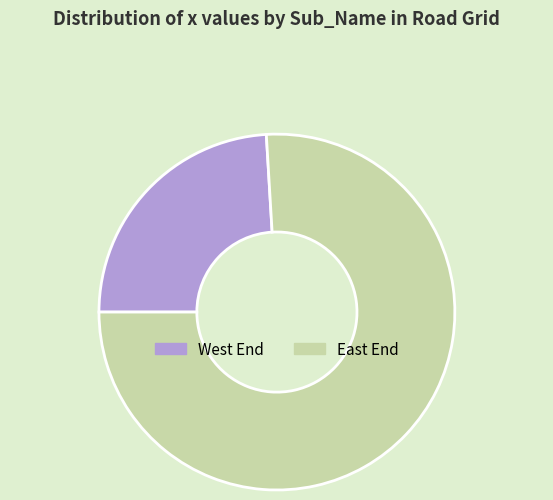

Which has a higher value, East End or West End?

East End